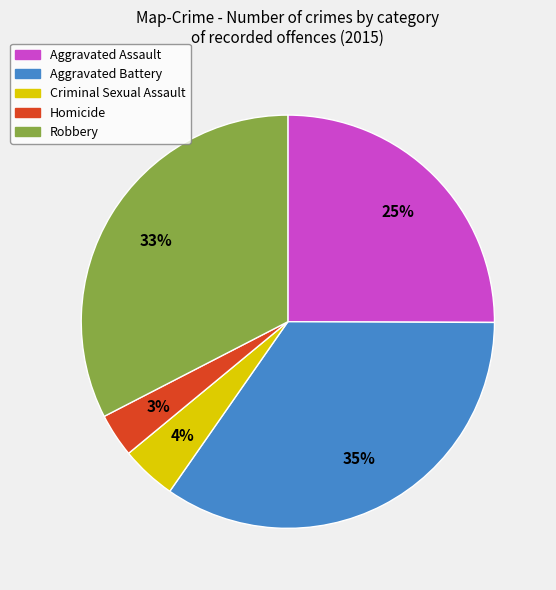

Rank the categories by value from highest to lowest.

Aggravated Battery, Robbery, Aggravated Assault, Criminal Sexual Assault, Homicide